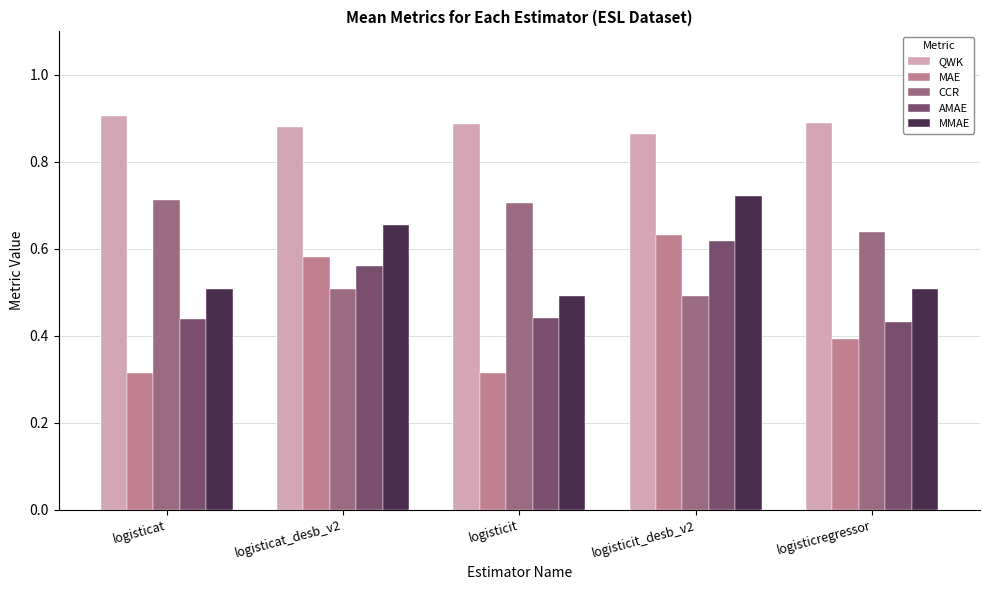

Which series has the largest total across all categories?

QWK